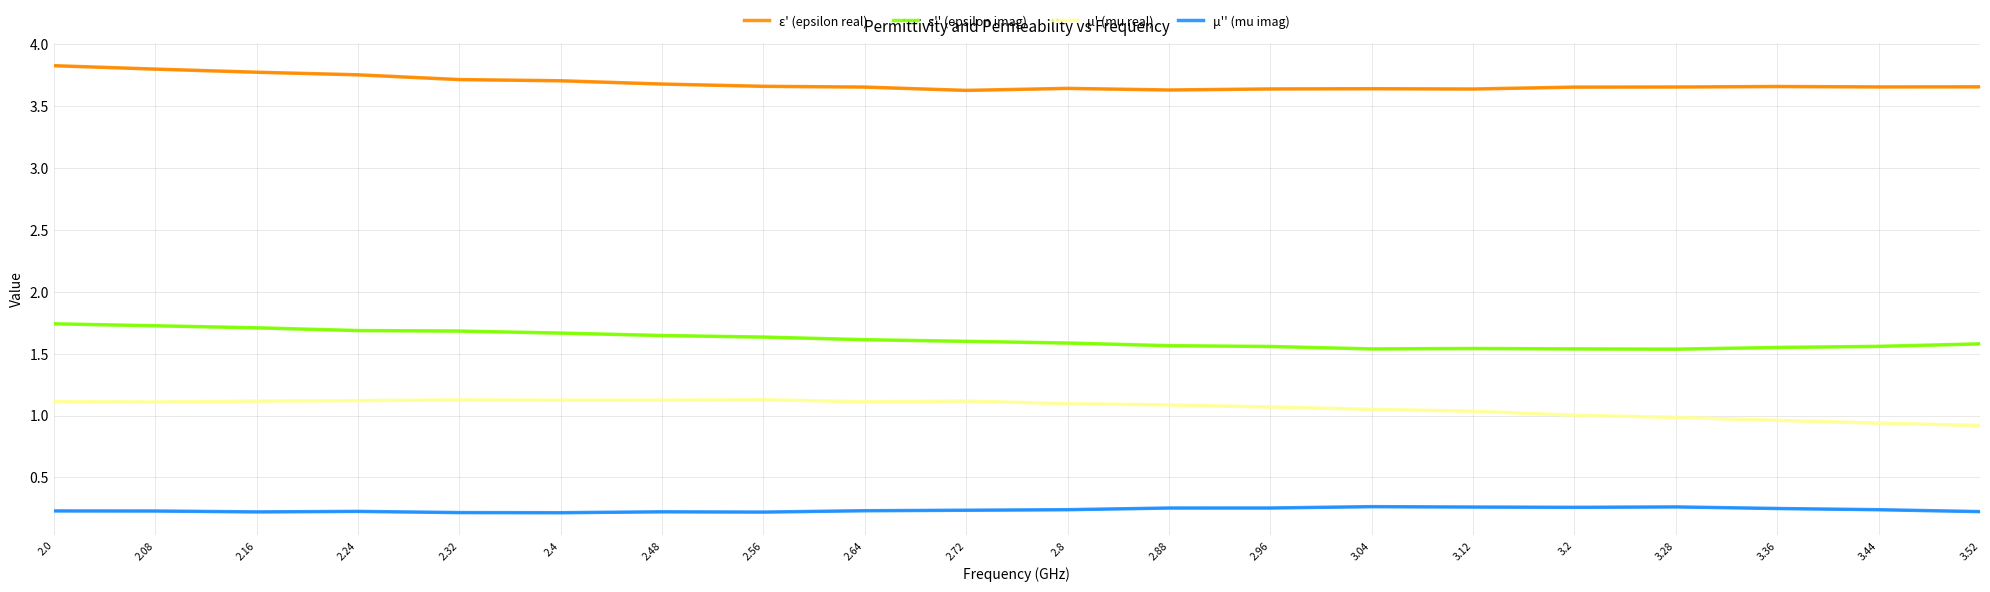

How many categories are shown in the chart?

20